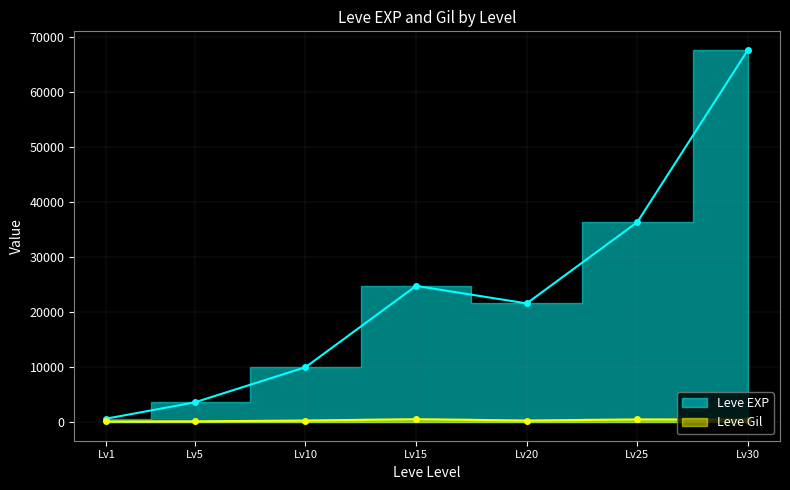

Which series has the largest total across all categories?

Leve EXP